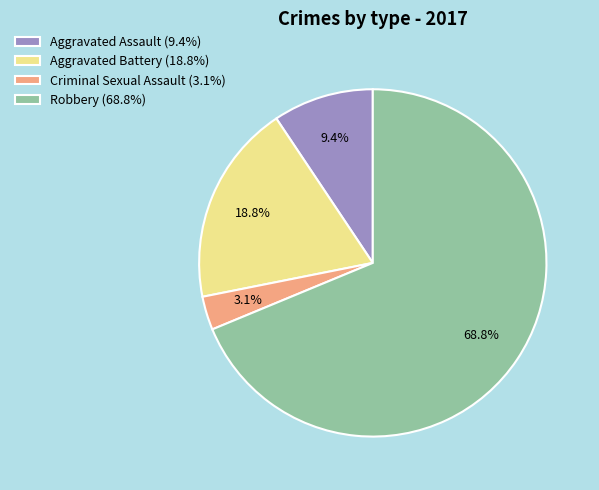

Rank the categories by value from lowest to highest.

Criminal Sexual Assault, Aggravated Assault, Aggravated Battery, Robbery